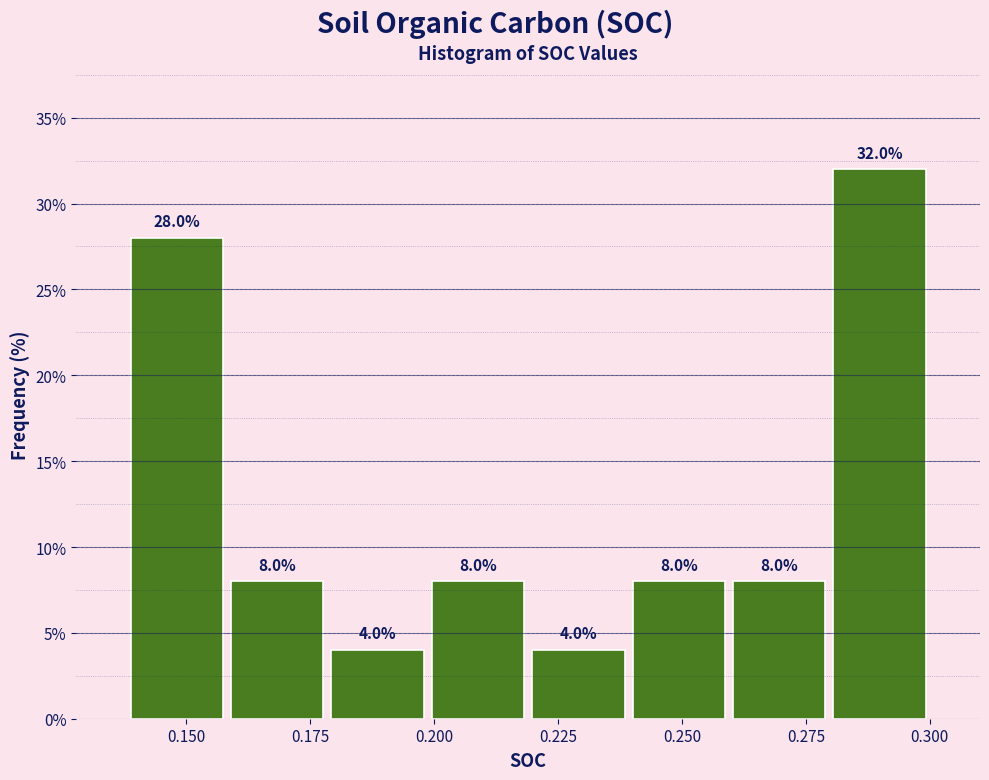

Which range on the x-axis has the tallest bar?

0.28 to 0.30